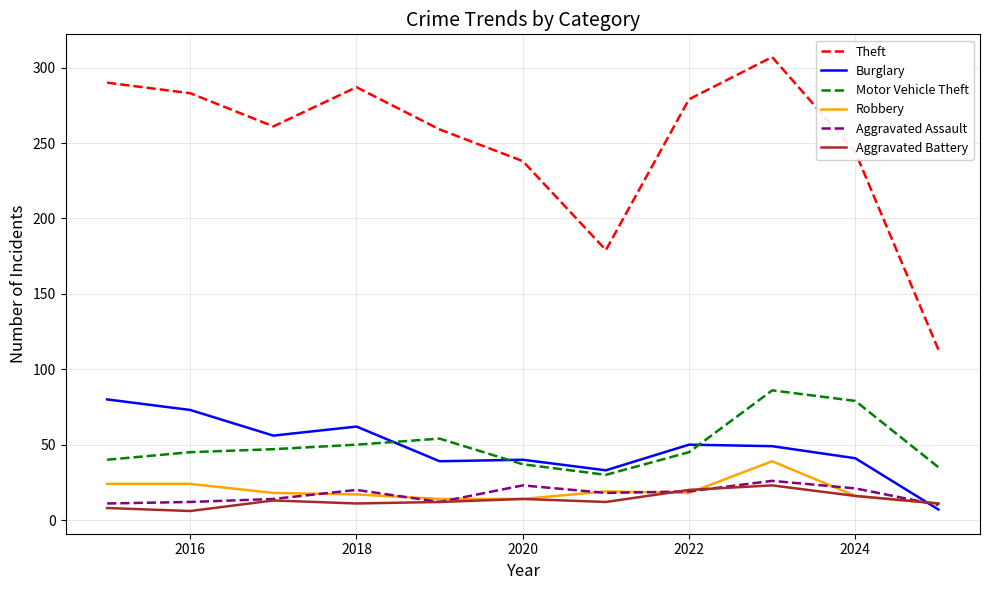

In Theft, how many points are lower than both neighbors (excluding endpoints)?

2